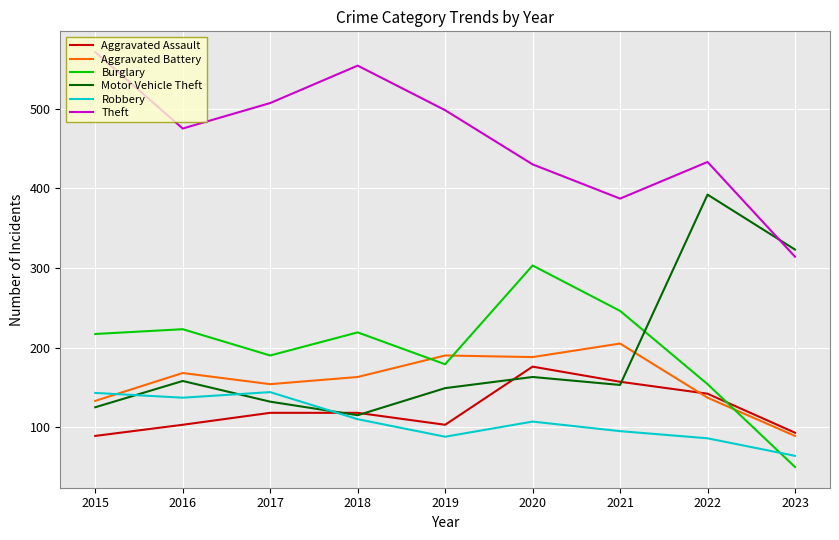

What is the difference between the highest and lowest values at 2023?

273